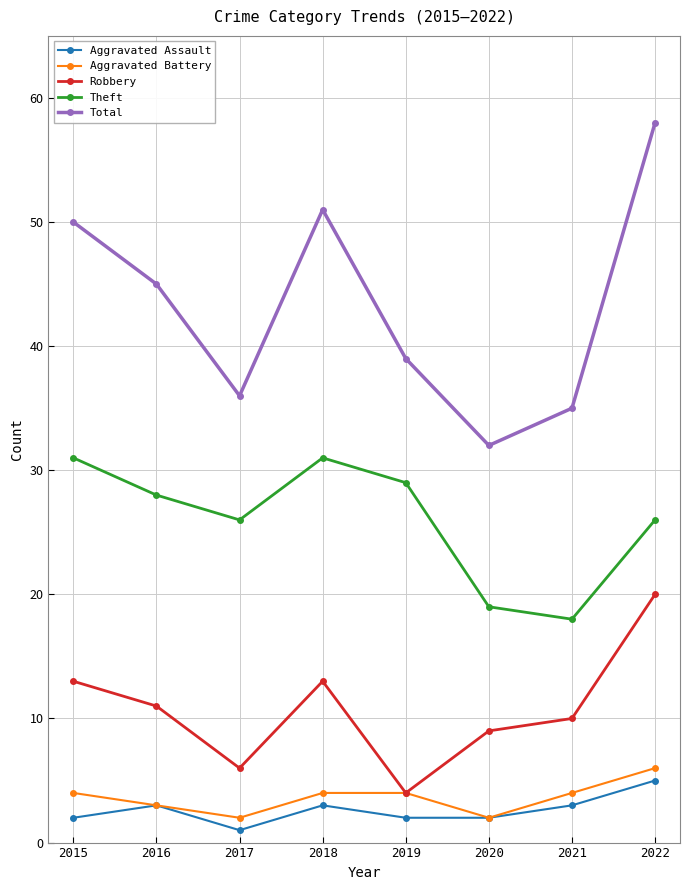

How many series are shown in this chart?

5